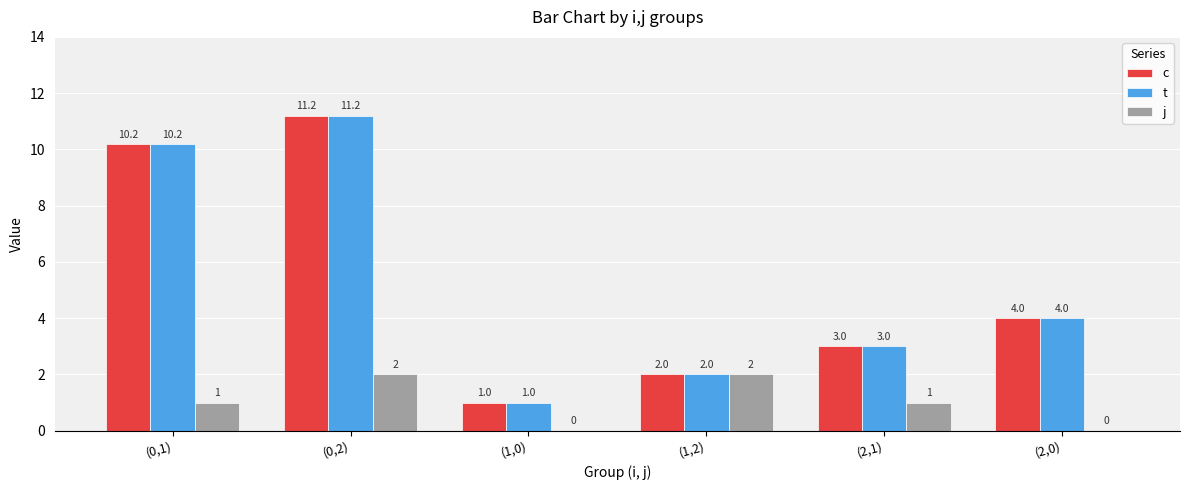

Is the value of c at (0,2) greater than the value of t at (2,0)?

Yes